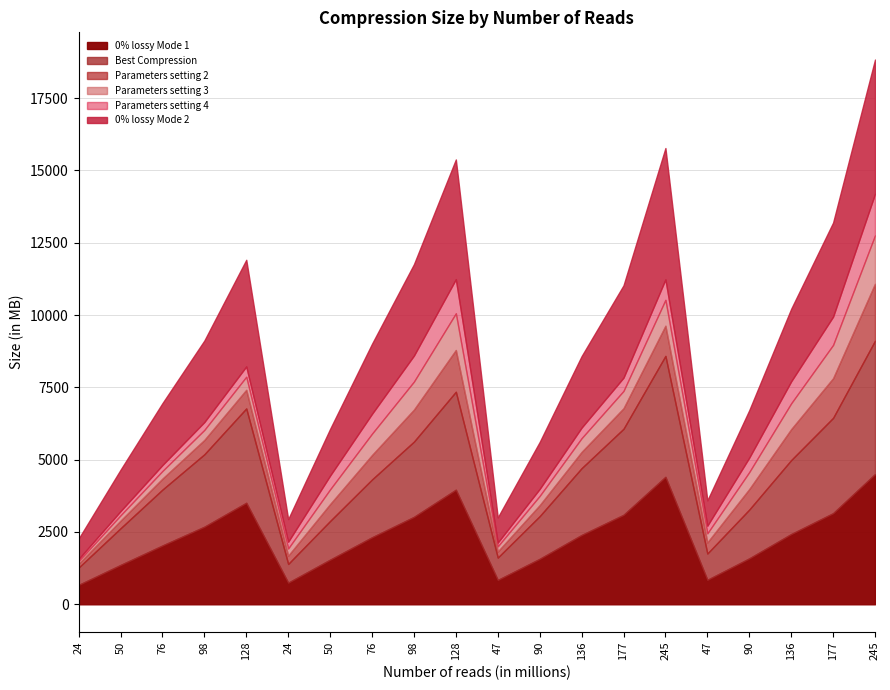

What is the highest value of the Parameters setting 3 series?

1672